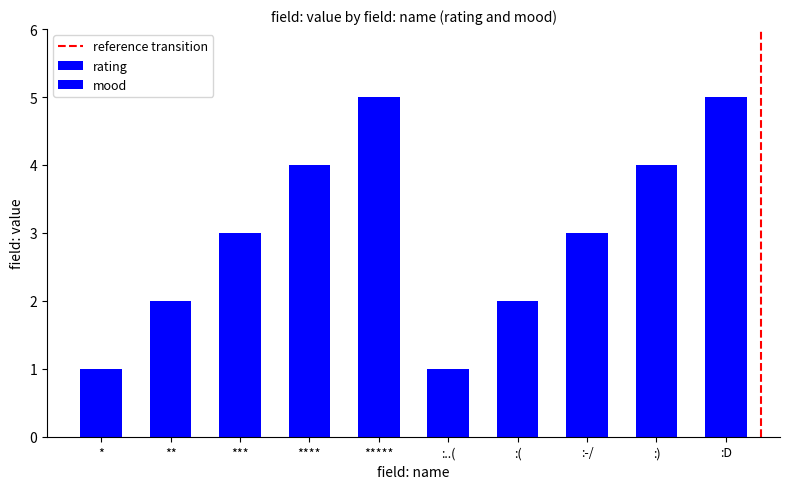

Which series changed the most between * and **?

rating